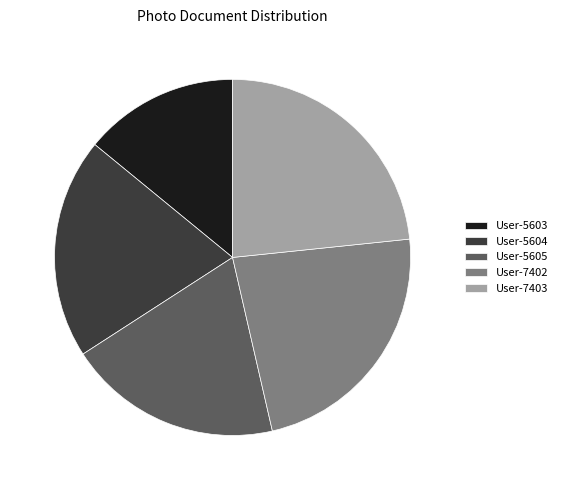

Approximately how many times larger is the value at User-5604 compared to User-5603?

1.4